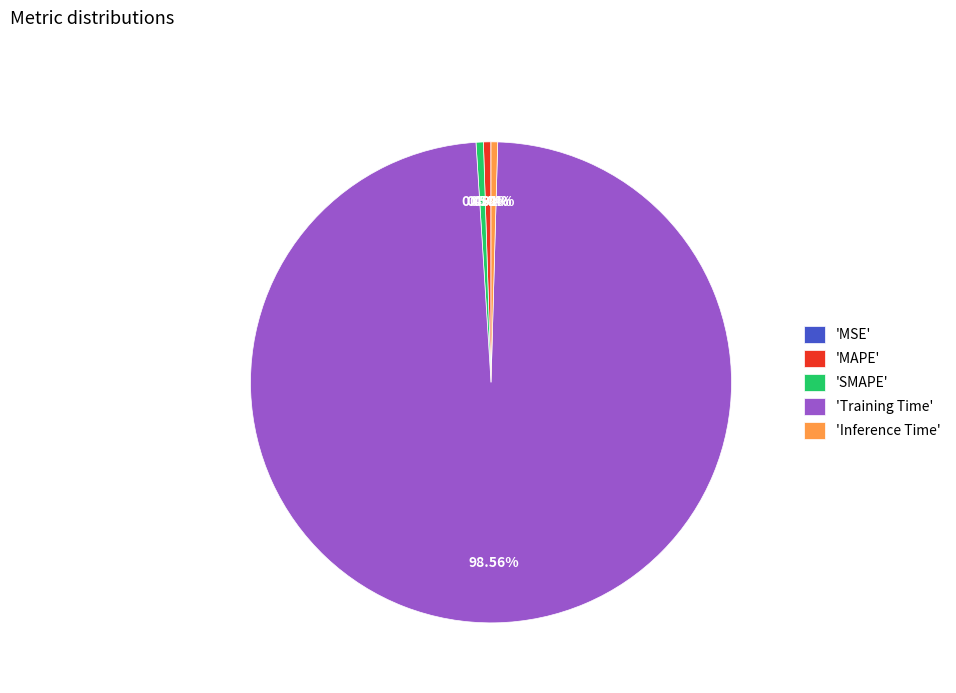

Which category has the biggest portion of the pie?

'Training Time'